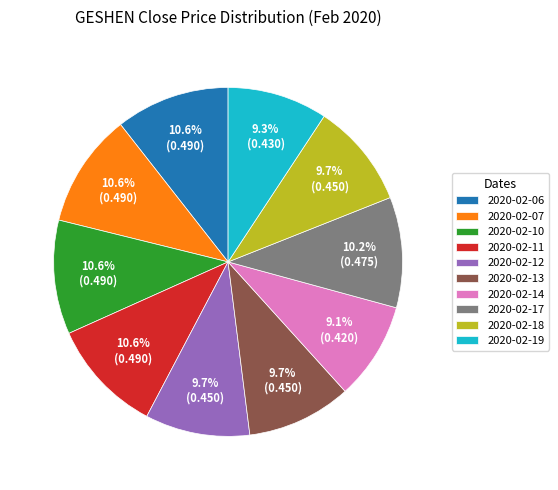

What portion of the pie excludes 2020-02-12?

90.3%